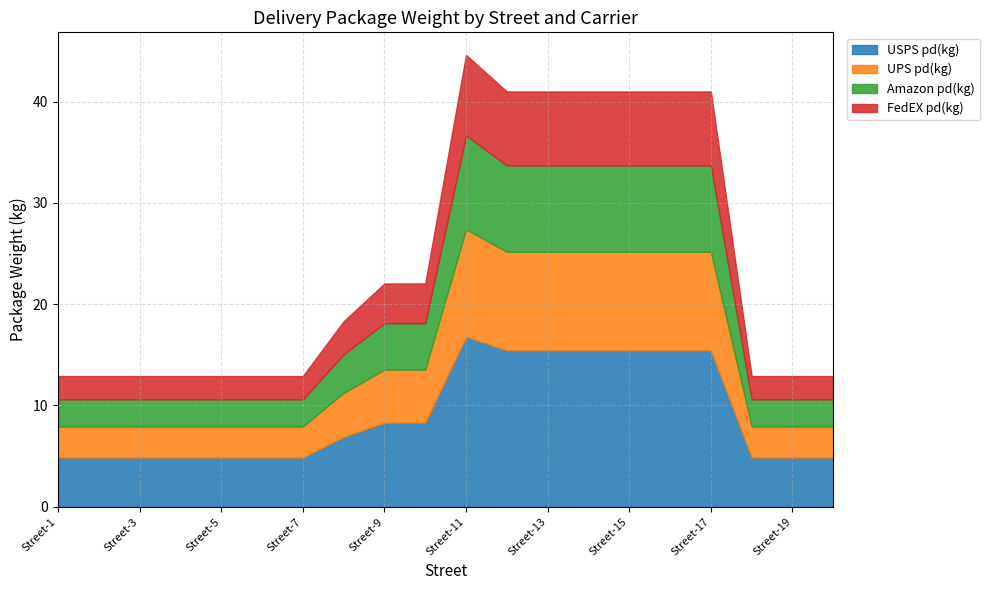

Which category has the highest value in the FedEX pd(kg) series?

Street-11